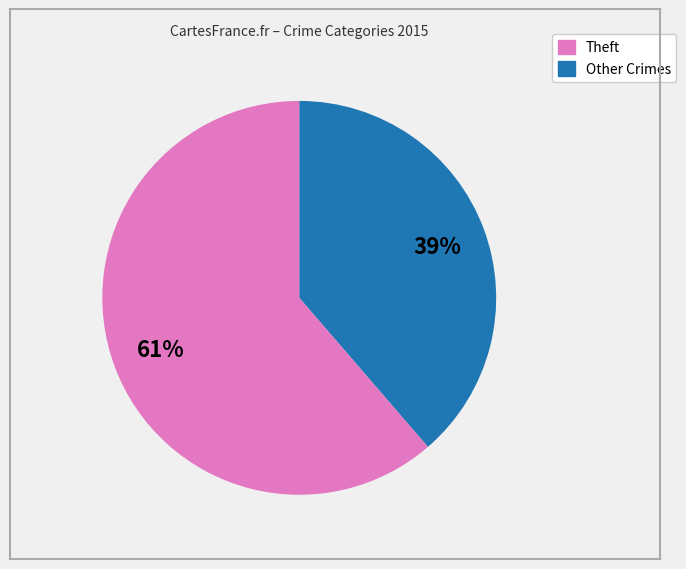

Does any single category account for the majority?

Yes